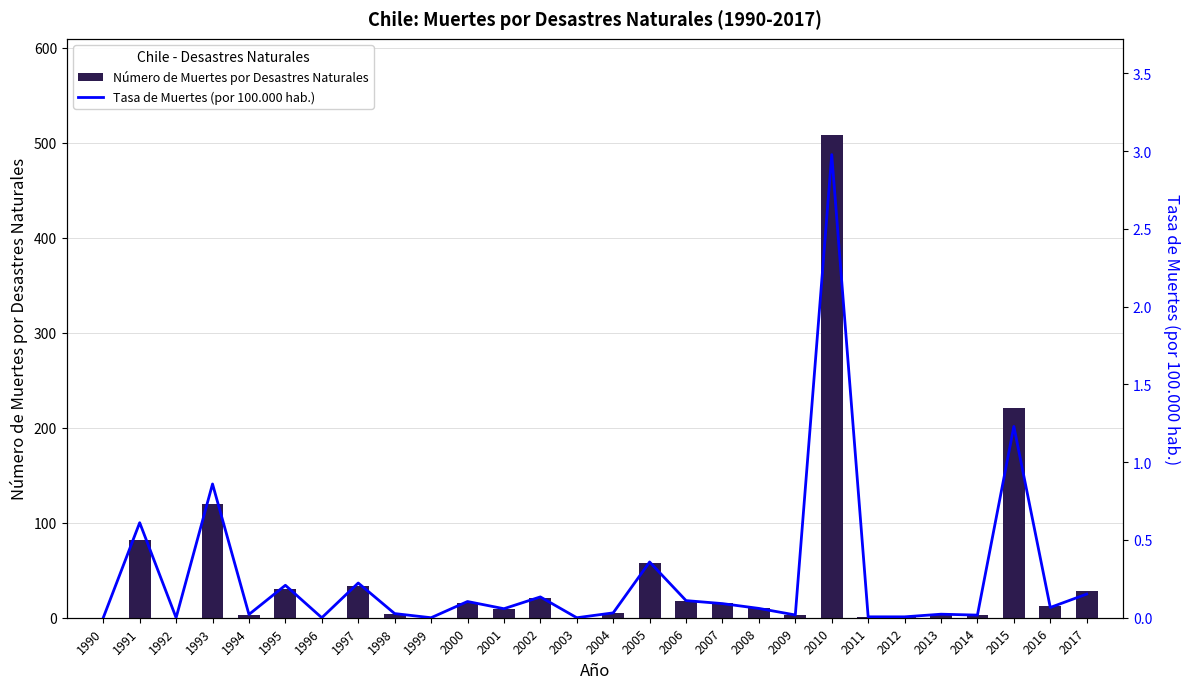

Reading left to right, transcribe all the data shown in this chart.

Número de Muertes por Desastres Naturales: 0.0	82.0	0.0	120.0	3.0	30.0	0.0	33.0	4.0	0.0	16.0	9.0	21.0	0.0	5.0	58.0	18.0	15.0	10.0	3.0	508.0	1.0	1.0	4.0	3.0	221.0	12.0	28.0
Tasa de Muertes (por 100.000 hab.): 0.0	0.6	0.0	0.9	0.0	0.2	0.0	0.2	0.0	0.0	0.1	0.1	0.1	0.0	0.0	0.4	0.1	0.1	0.1	0.0	3.0	0.0	0.0	0.0	0.0	1.2	0.1	0.2